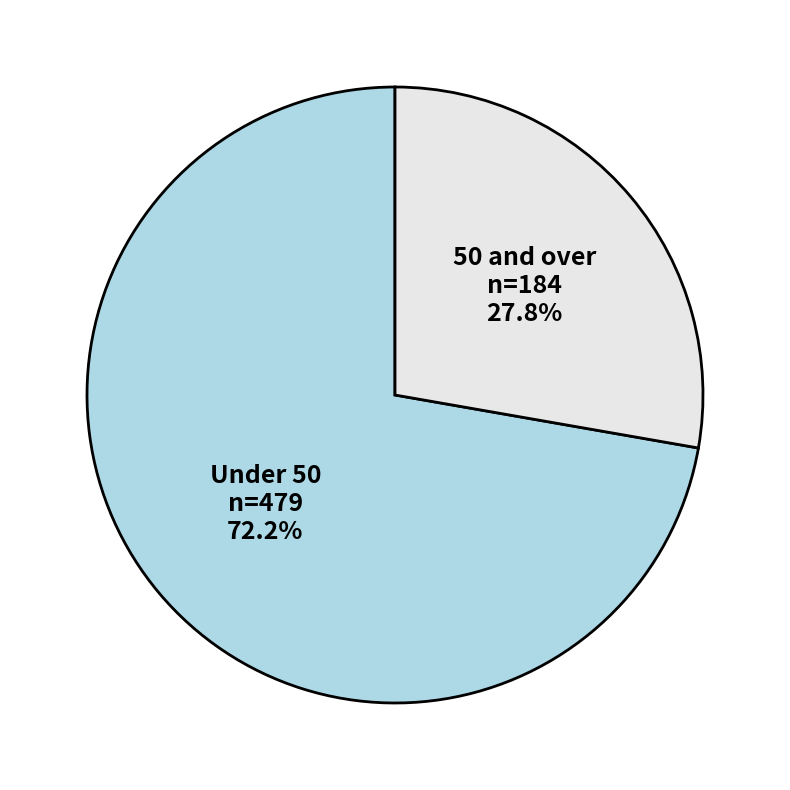

Is there a majority slice in this chart?

Yes